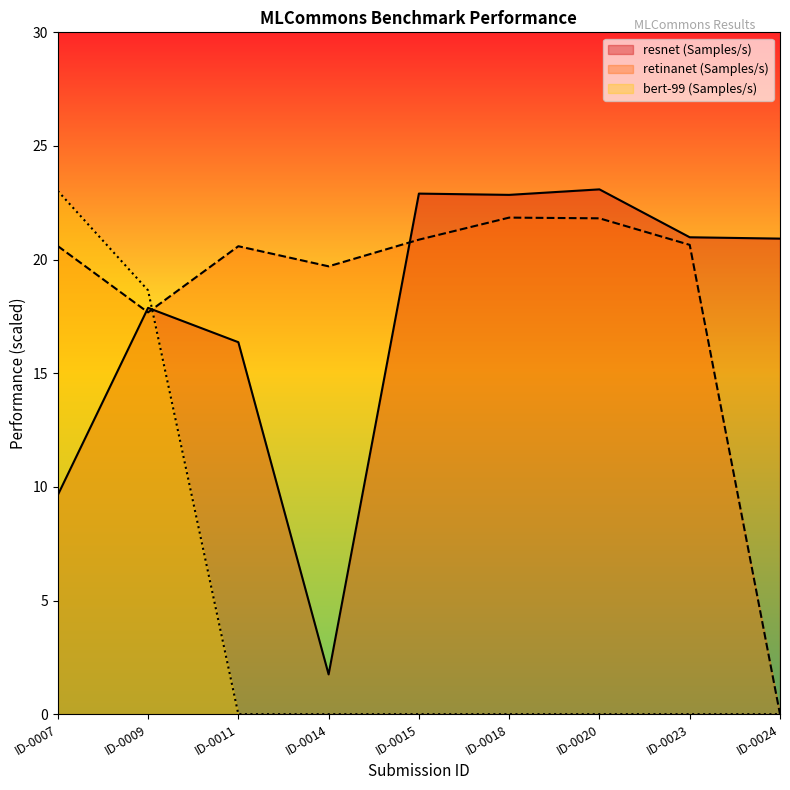

How many lines are shown in the chart?

3